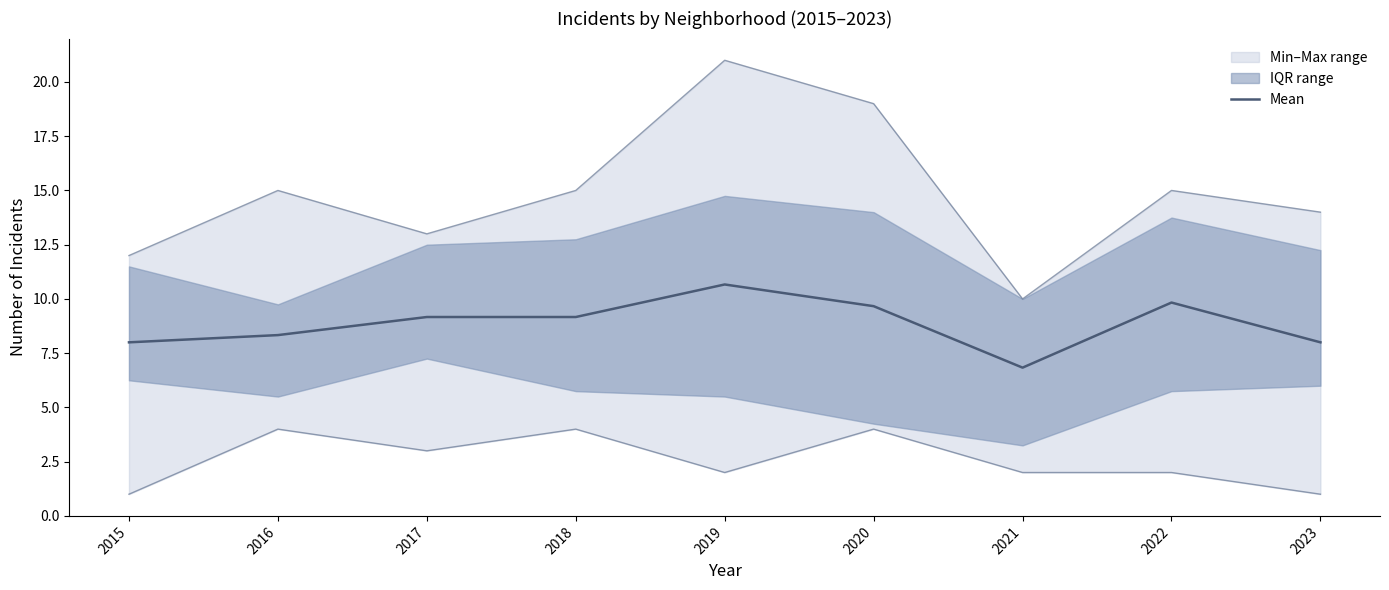

The value of Mean at 2023 is 8.0. True or false?

True